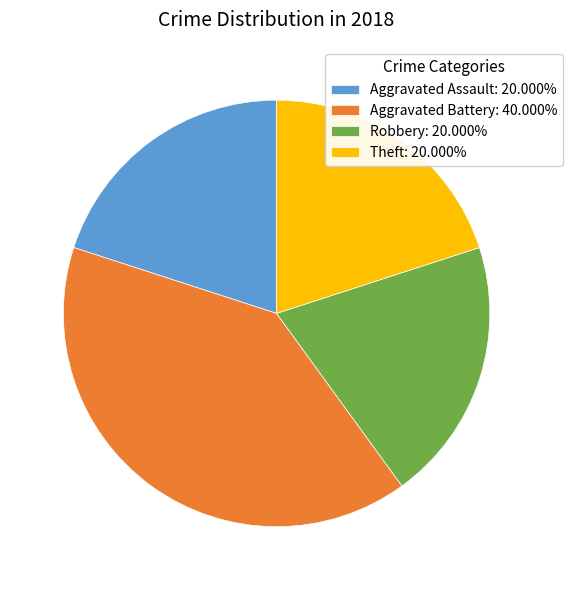

What is the ratio of the value at Aggravated Assault: 20.000% to the value at Theft: 20.000%?

1.0